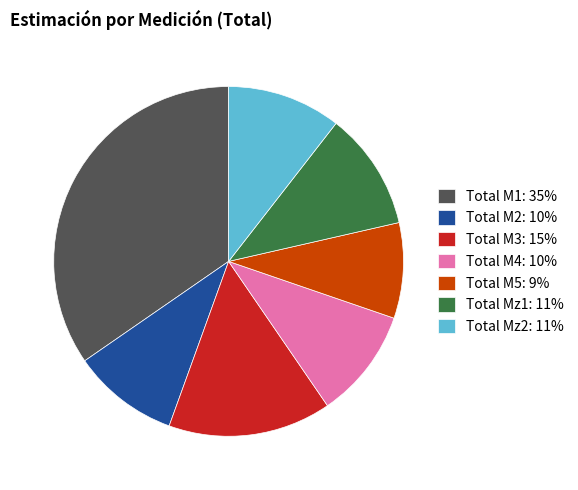

What is the smallest slice in the pie chart?

Total M5